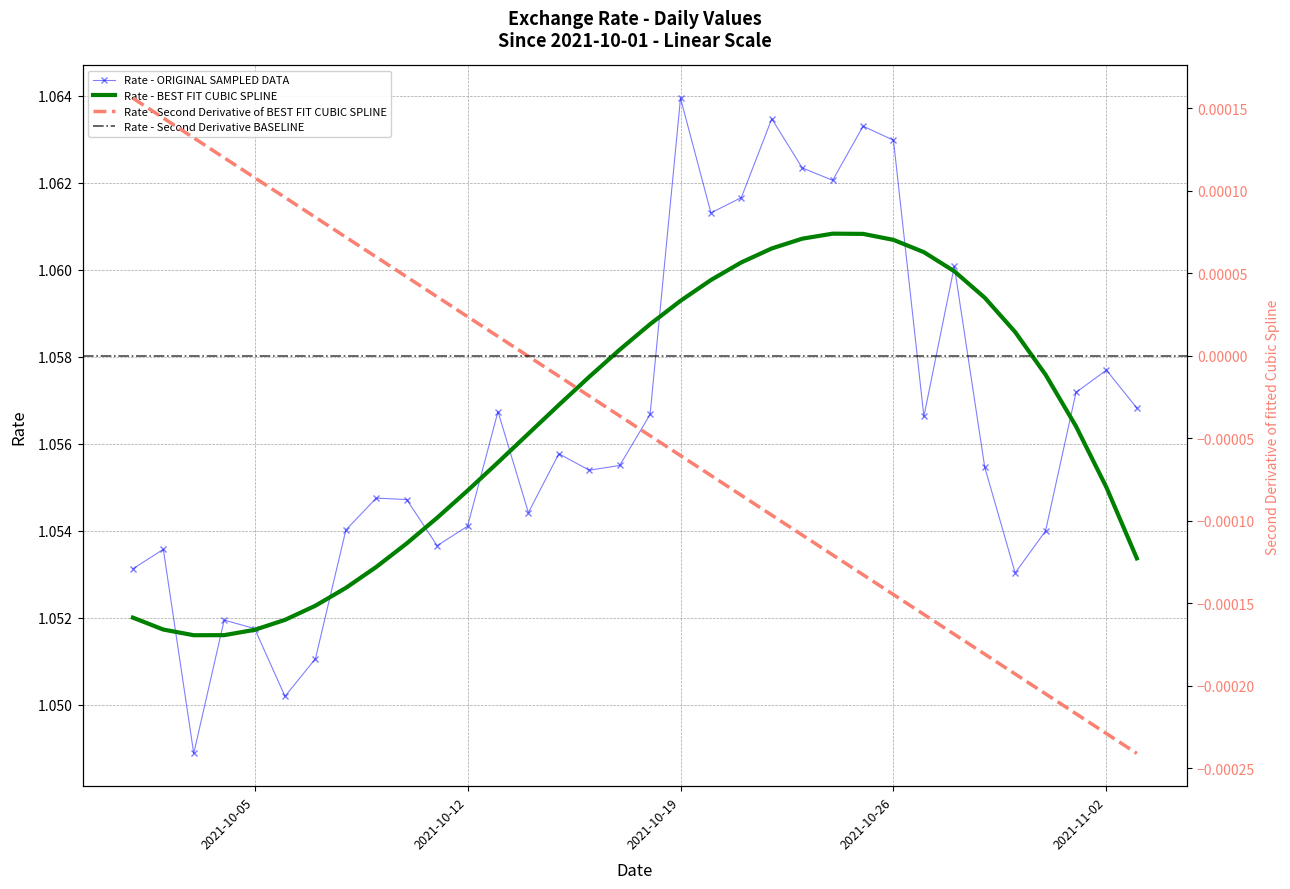

Between 2021-10-06 and 2021-10-23, which is larger?

2021-10-23